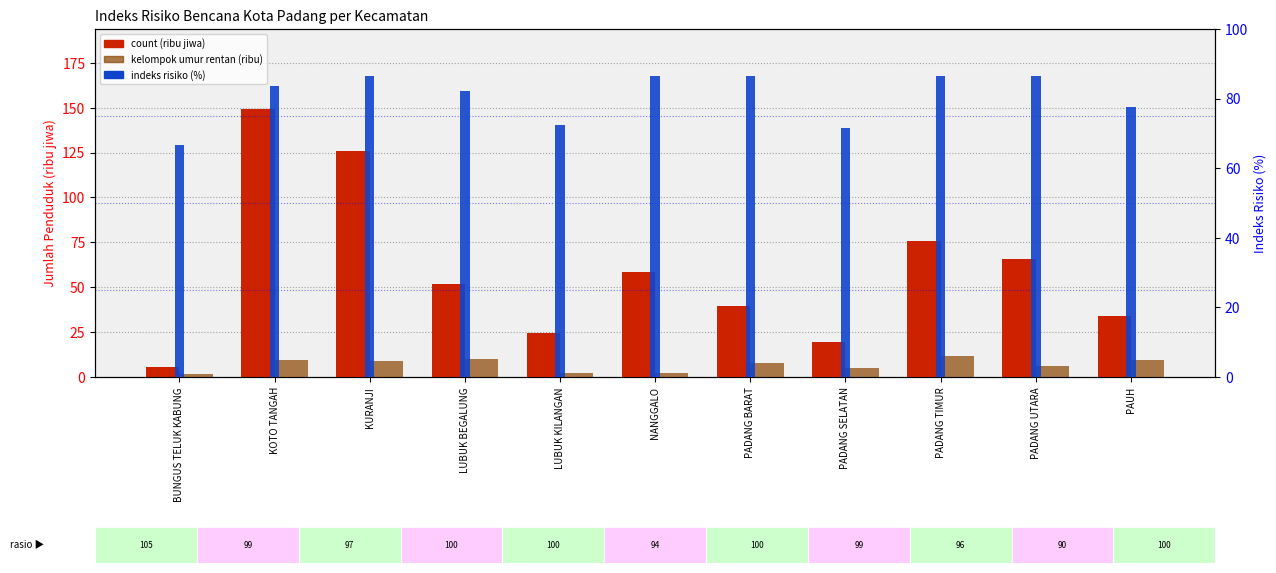

Which series has the largest total across all categories?

indeks risiko (%)